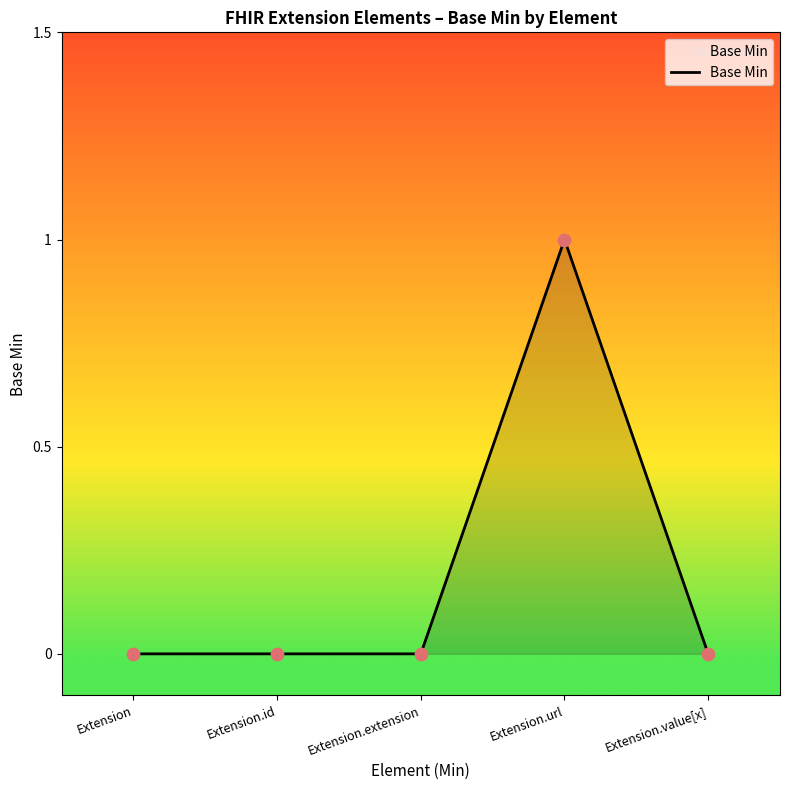

What is the change in value from Extension.id to Extension.url?

+1